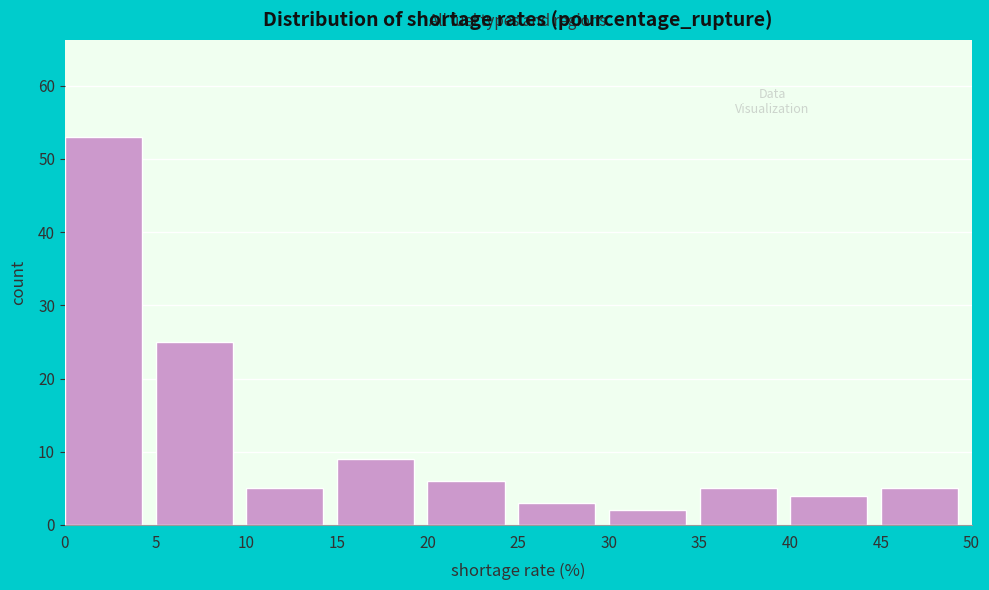

Reading left to right, transcribe this chart: for each bar, give the range it covers on the x-axis and its height. The values are not printed on the chart, so give them approximately, as read against the axis.

0 to 5: 53
5 to 10: 25
10 to 15: 5
15 to 20: 9
20 to 25: 6
25 to 30: 3
30 to 35: 2
35 to 40: 5
40 to 45: 4
45 to 50: 5